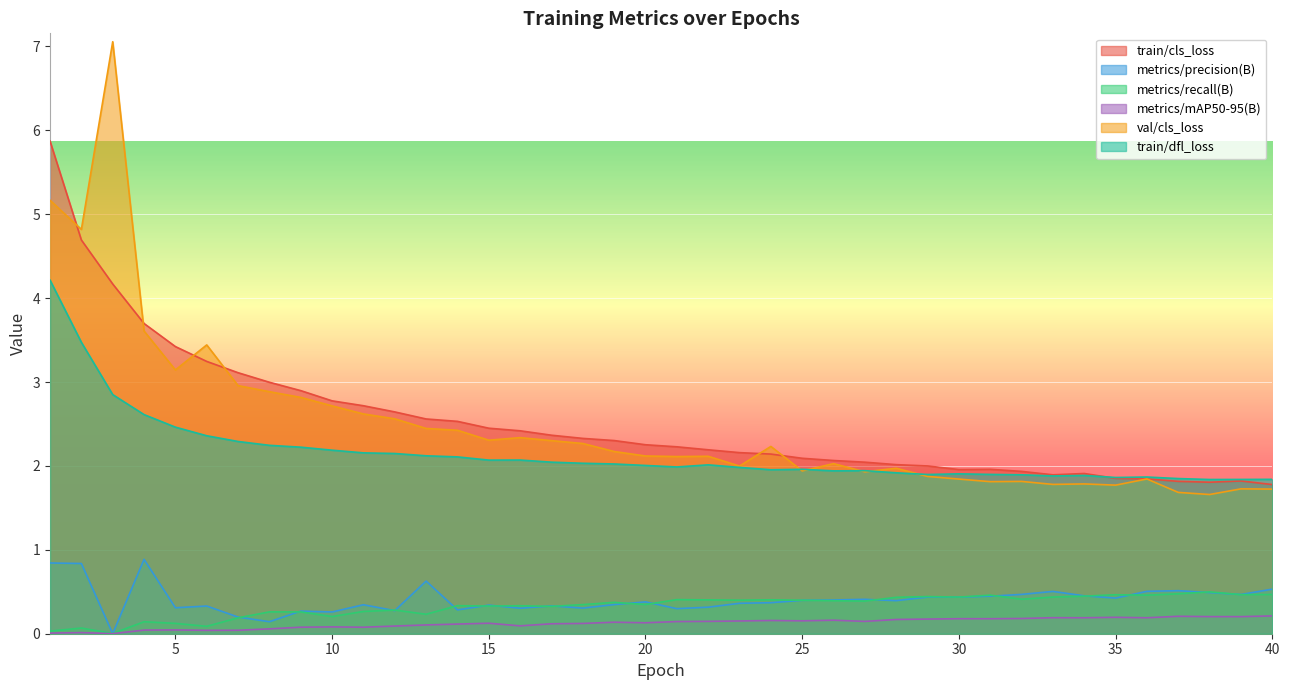

What is the difference between the maximum and minimum values in the val/cls_loss series?

5.4